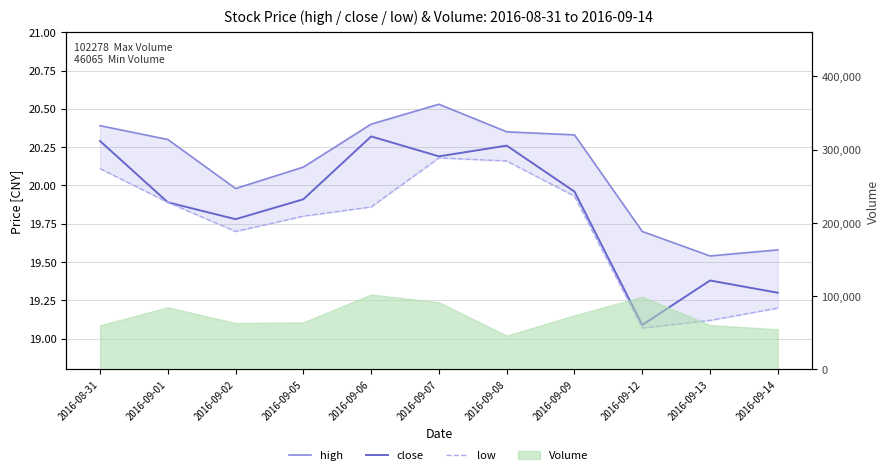

Is it true that close equals 20.3 at 2016-08-31?

True